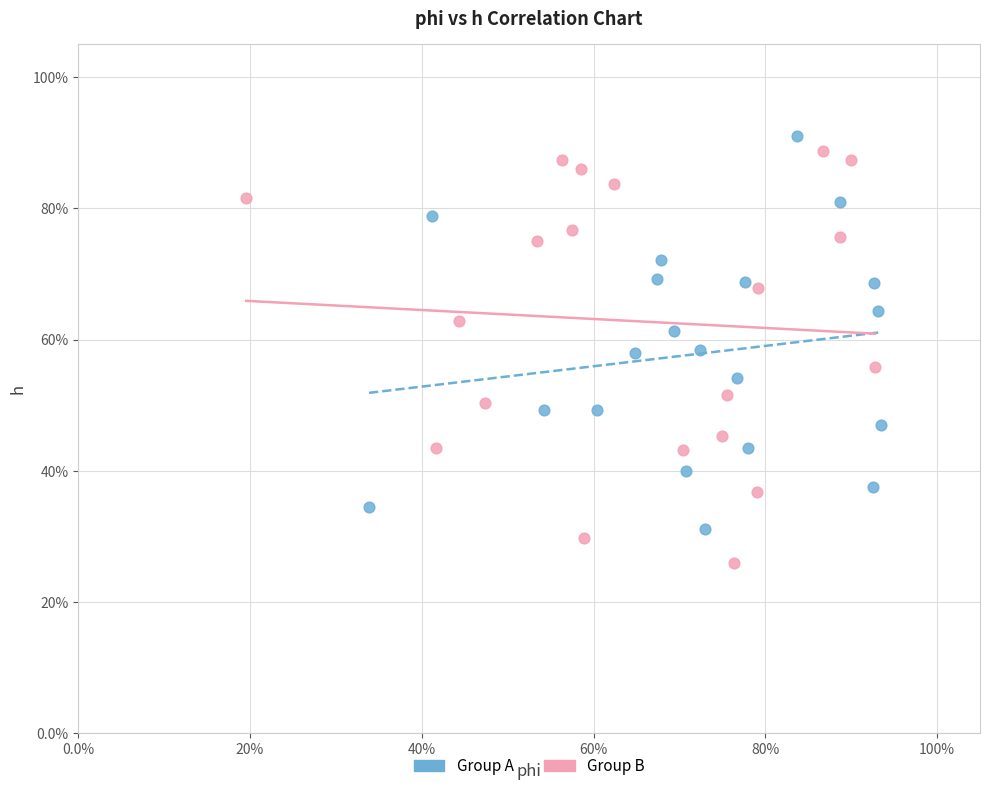

Which series contains the lowest Y value?

Group B